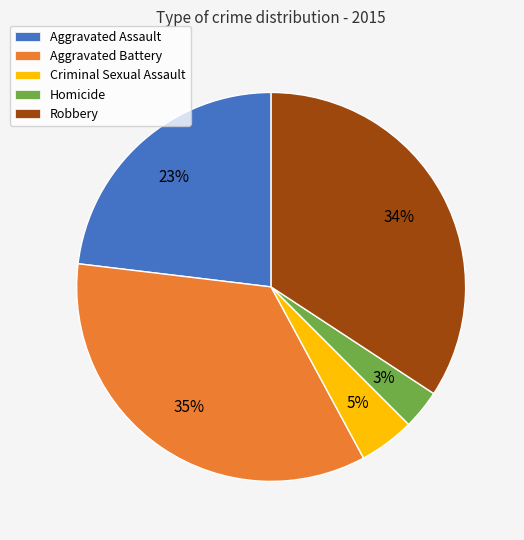

Is it true that Criminal Sexual Assault is 5% of the pie?

True